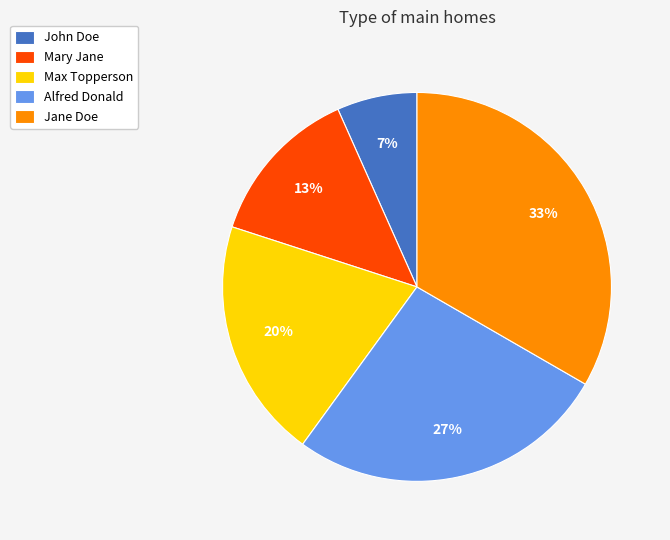

Count the number of slices in the pie.

5